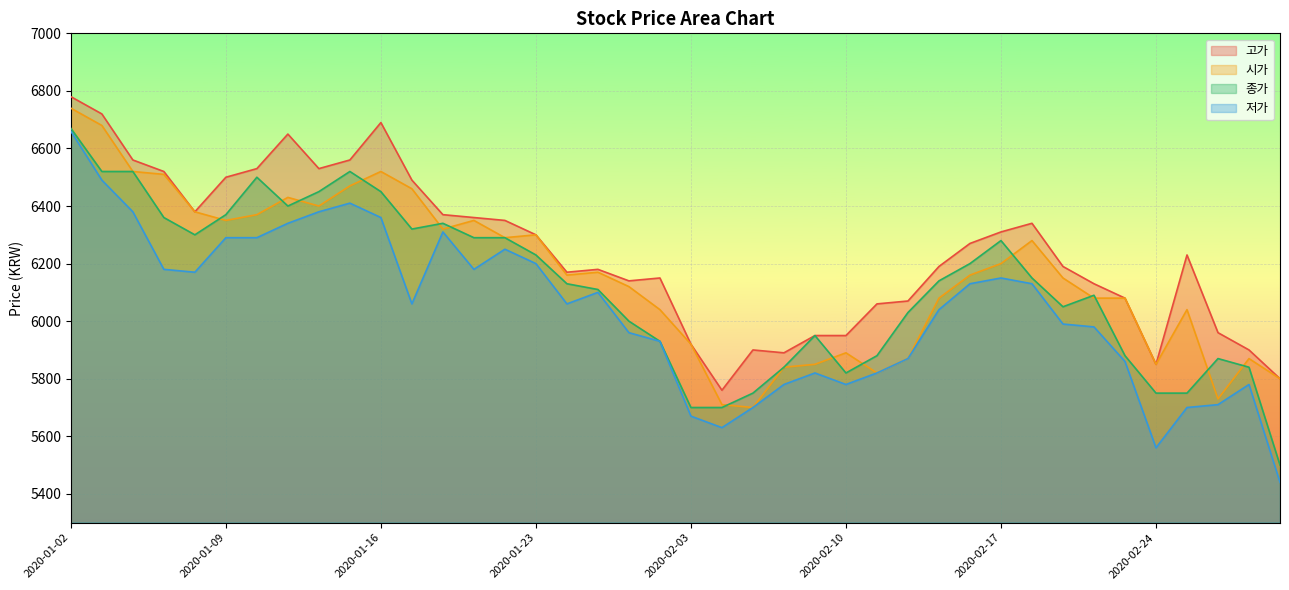

What position from the right is 2020-02-27?

2